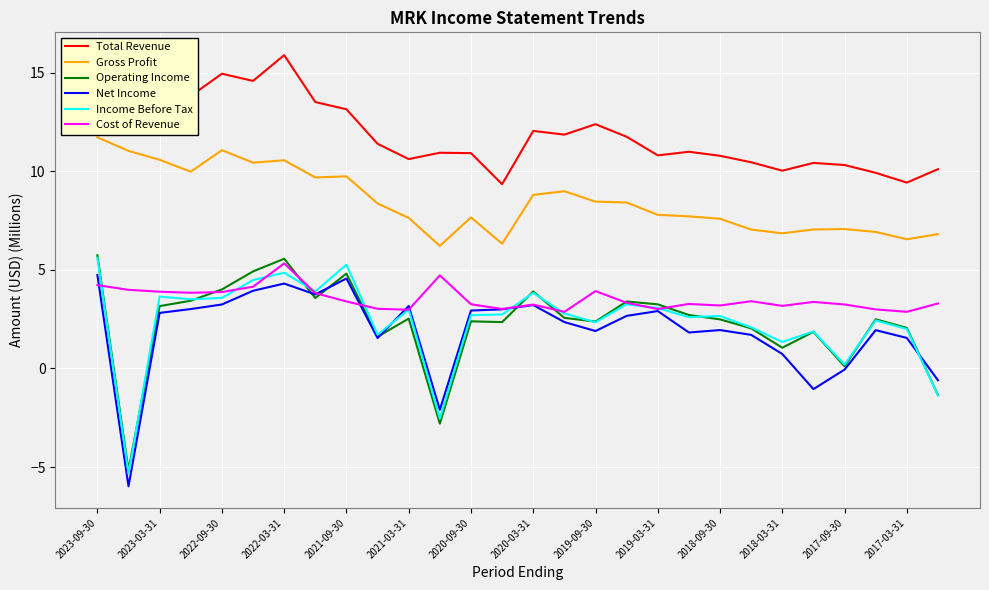

What is the maximum value shown in the chart?

16.0